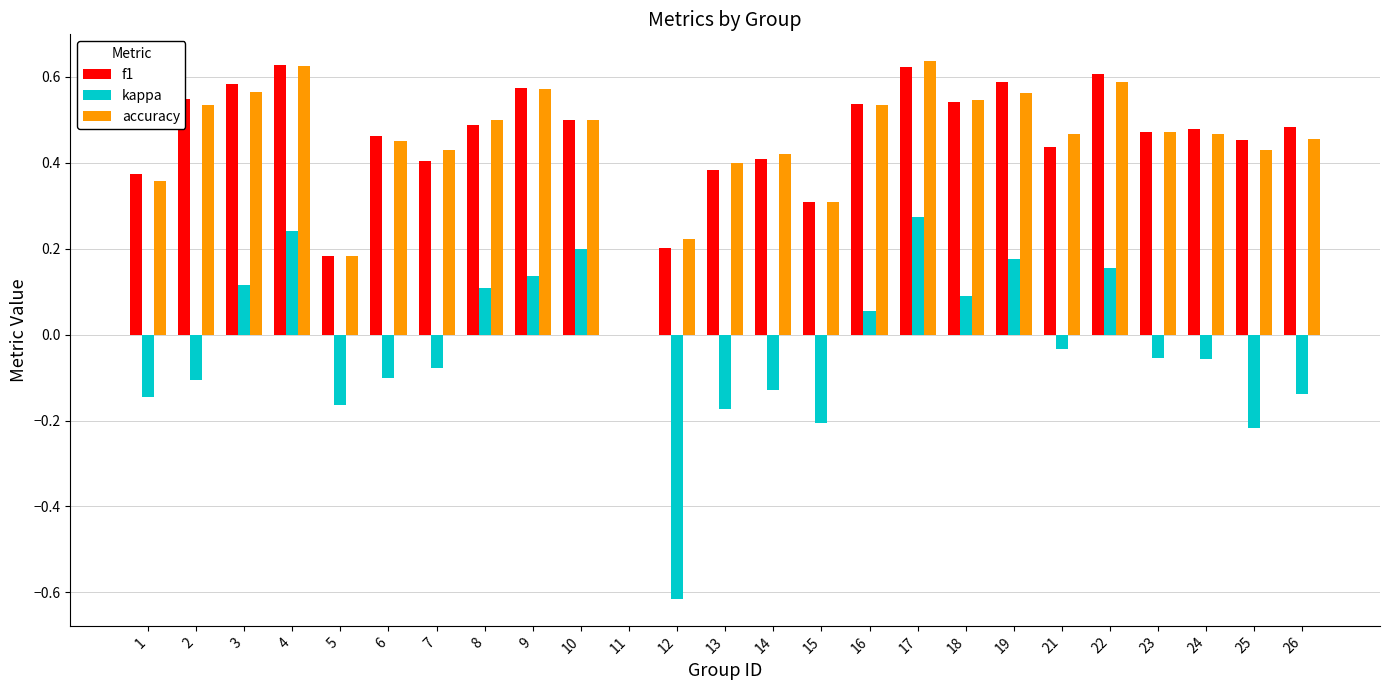

Is the value of f1 at 15 greater than the value of accuracy at 26?

No